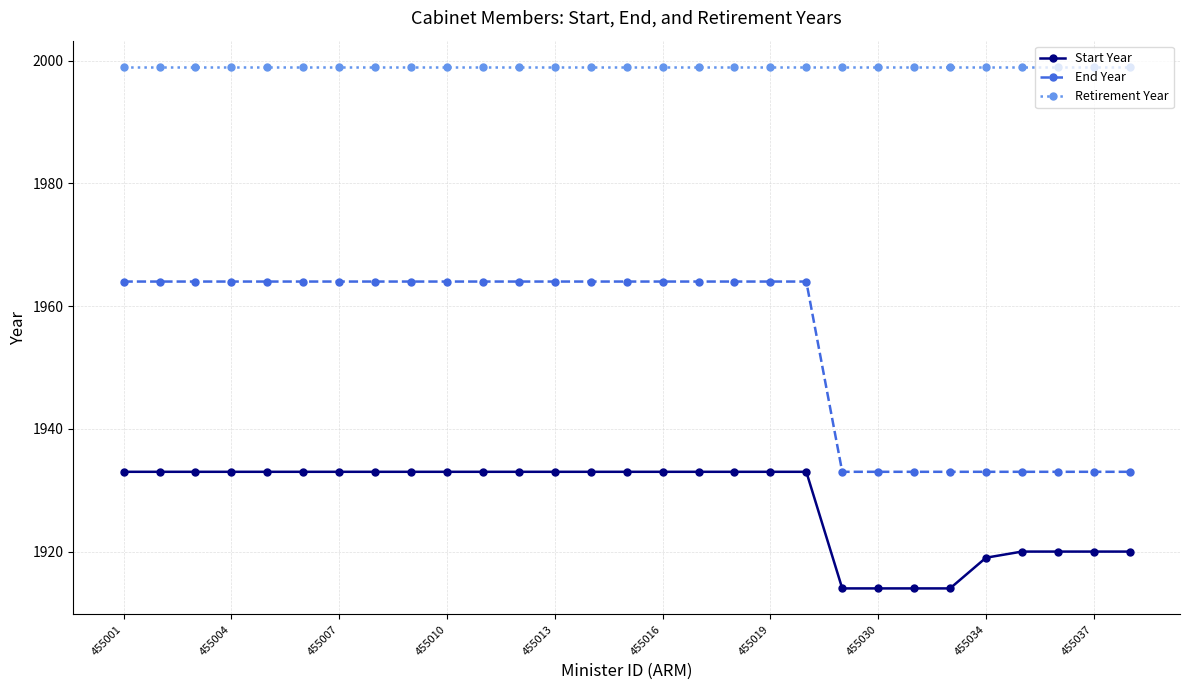

What is the minimum value shown in the chart?

1914